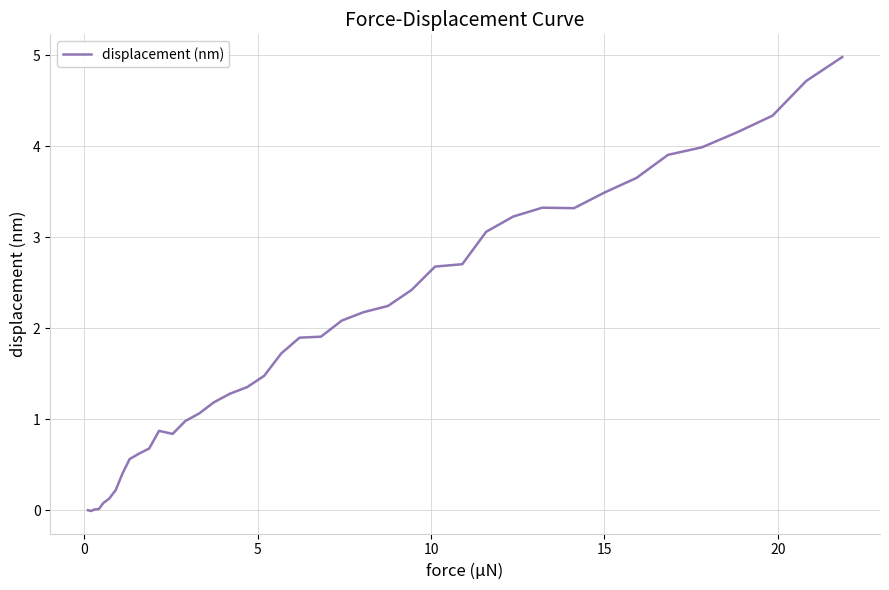

What is the maximum value shown in the chart?

5.0